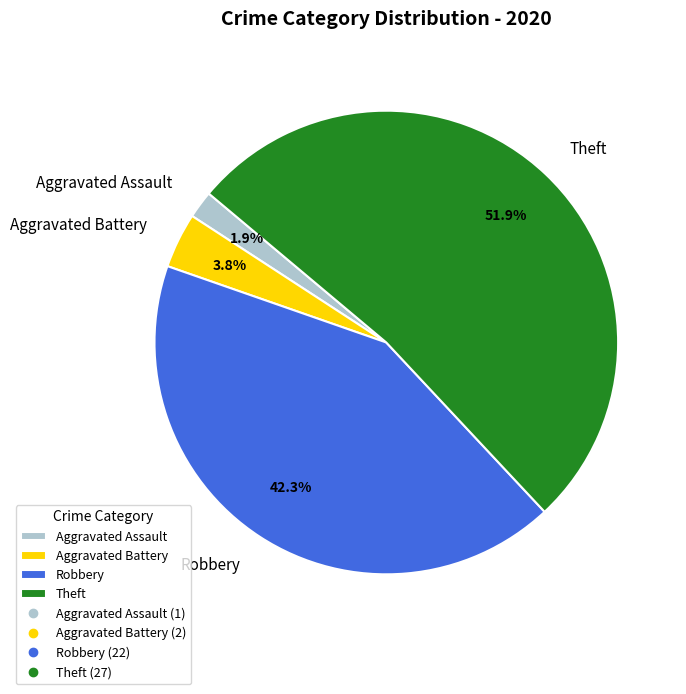

Is Theft the majority of the pie?

Yes